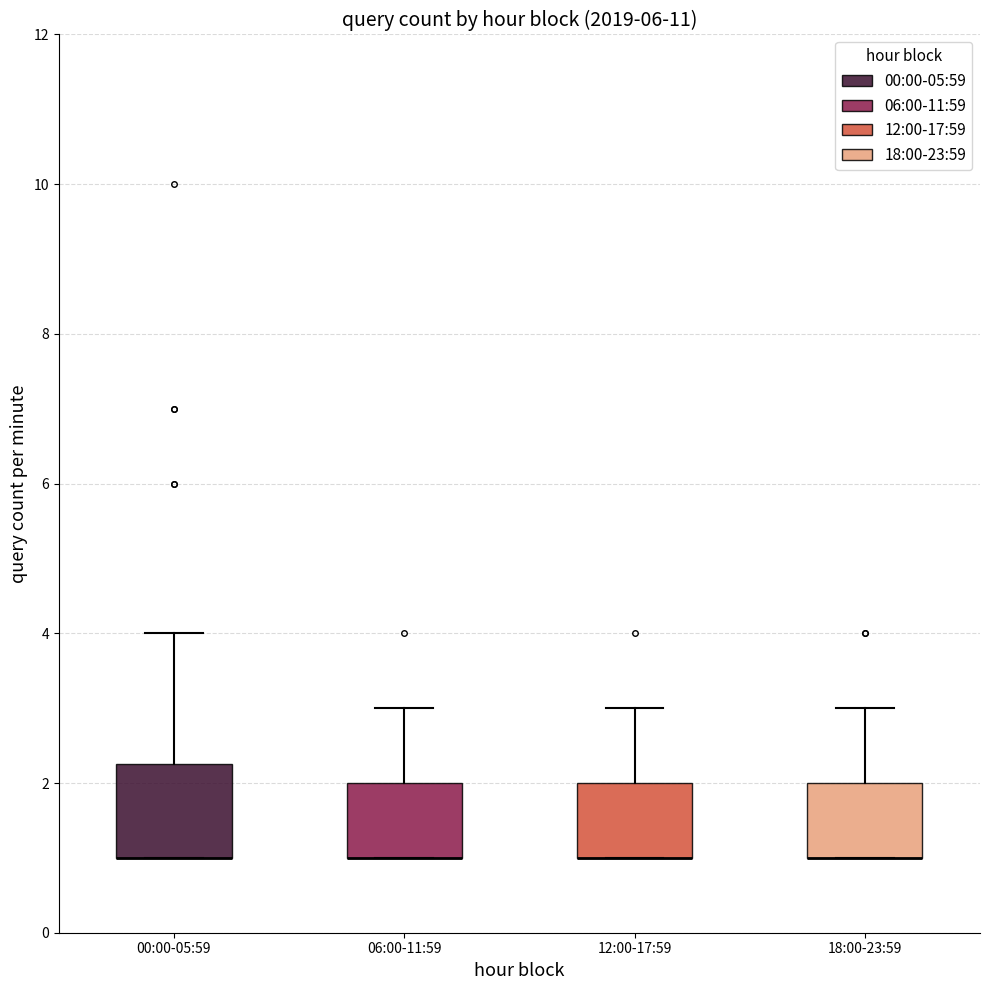

Where is the upper edge of the box for 12:00-17:59 on the y-axis? The values are not printed on the chart, so give them approximately, as read against the axis.

2.0